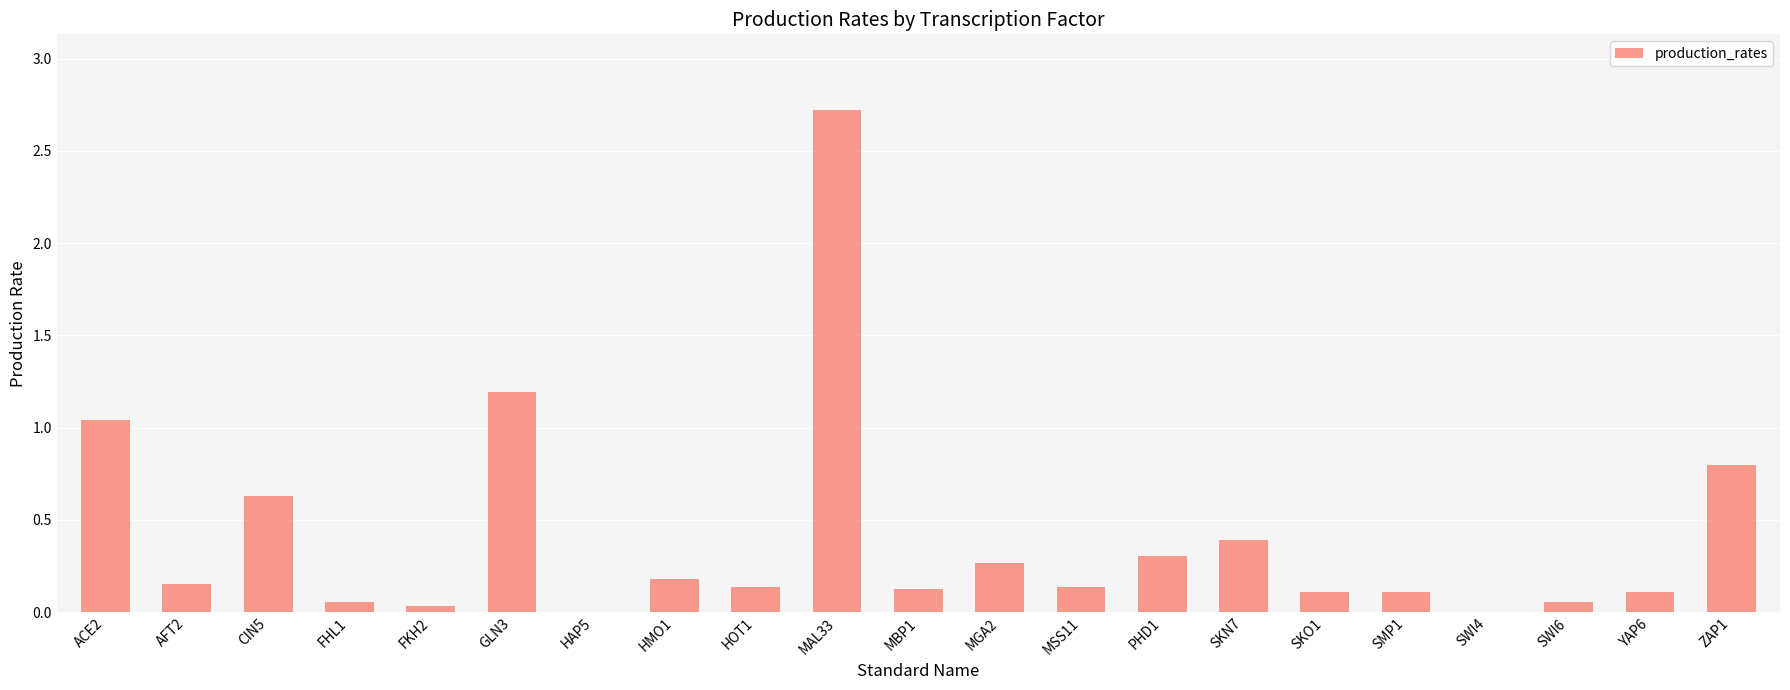

What is the change in value from HAP5 to PHD1?

+0.3